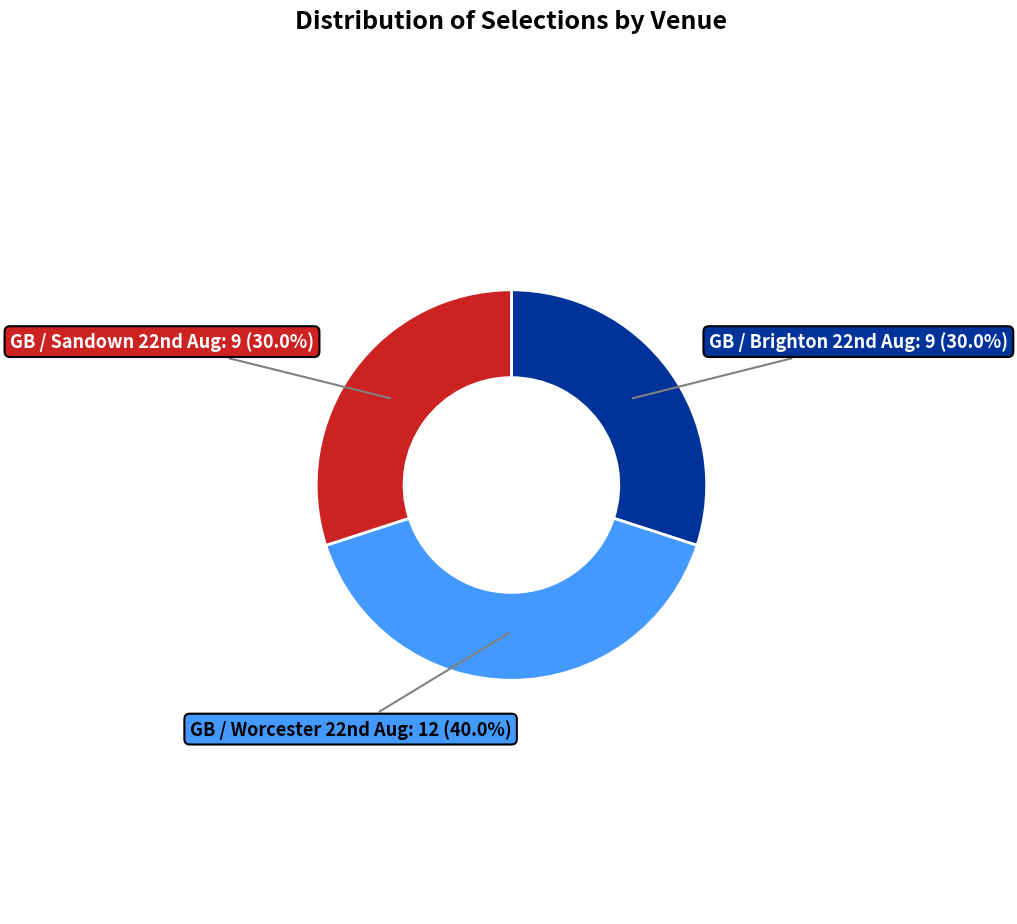

Count the number of slices in the pie.

3